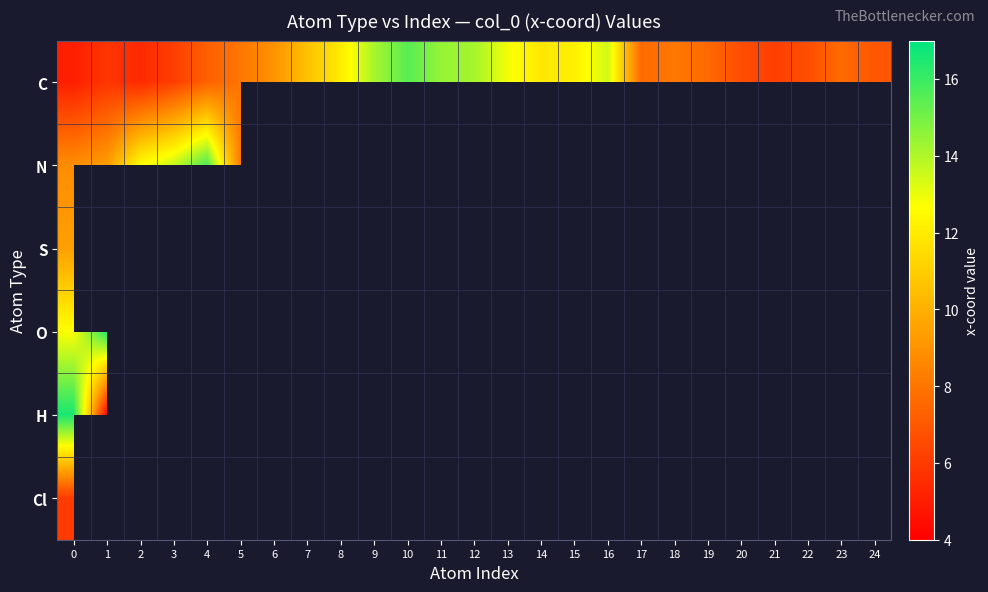

At 0, list the series in order from smallest to largest.

C, Cl, N, S, O, H